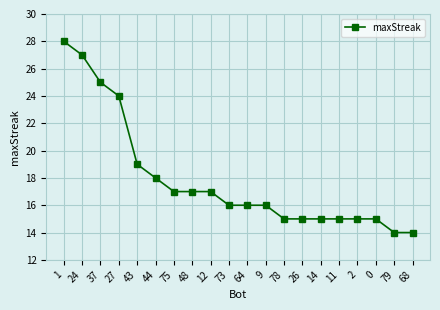

What is the label of the 9th point from the left?

12